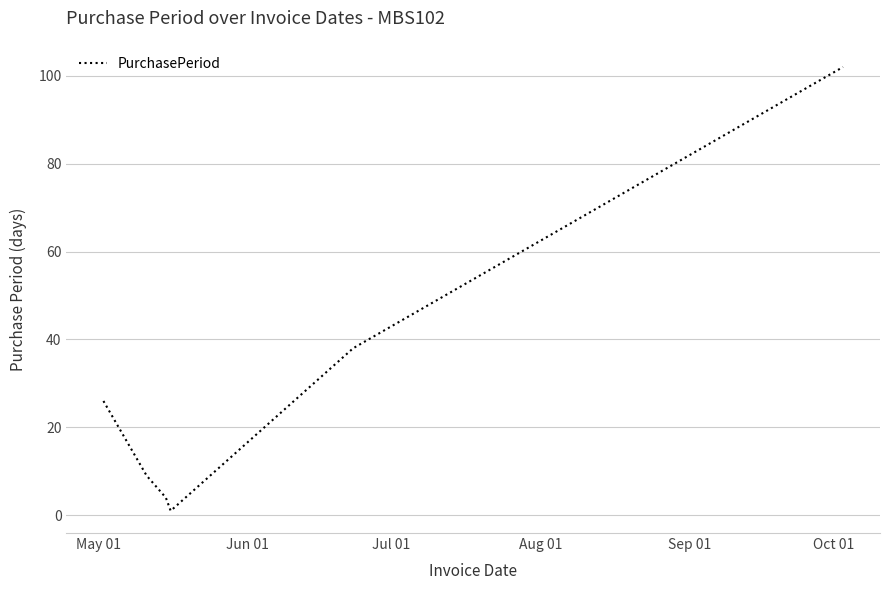

What is the greatest value displayed?

102